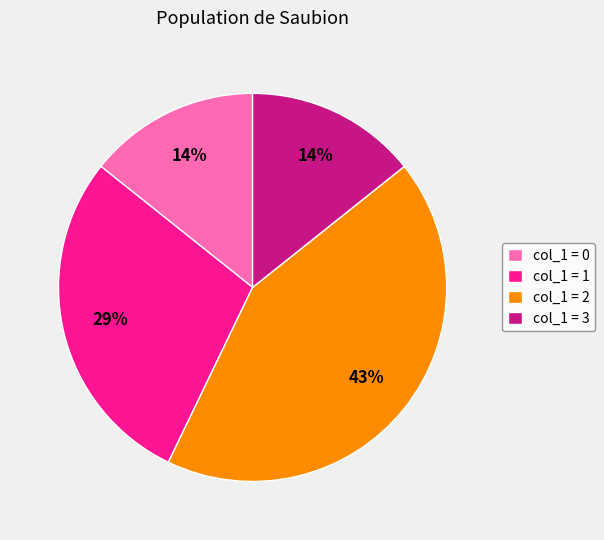

Which has a higher value, col_1 = 1 or col_1 = 3?

col_1 = 1